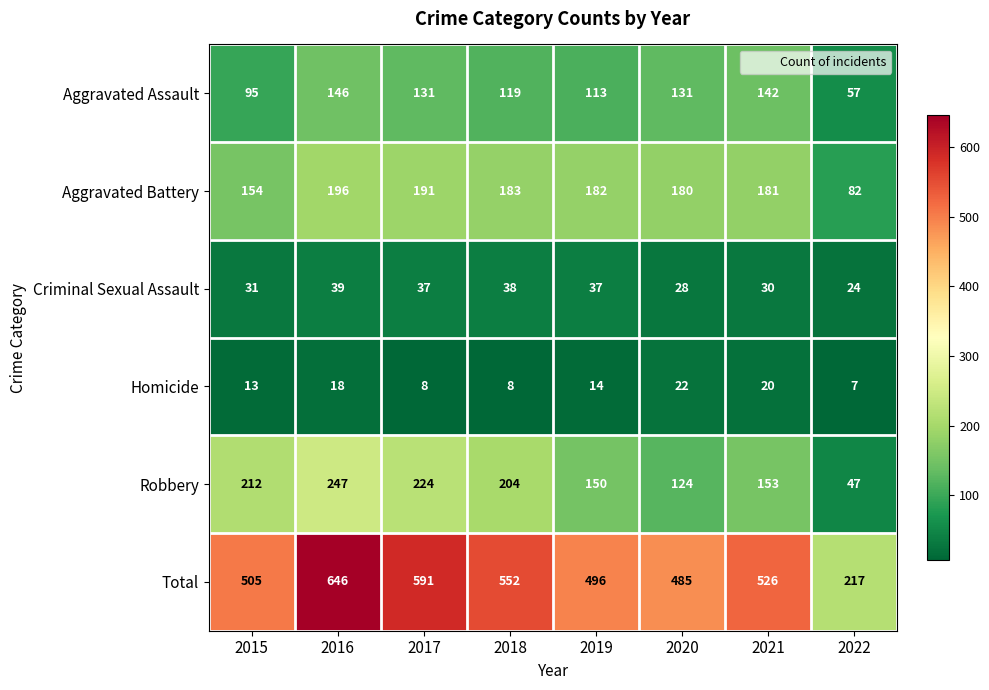

Rank the series by their maximum value, from lowest to highest.

Homicide, Criminal Sexual Assault, Aggravated Assault, Aggravated Battery, Robbery, Total